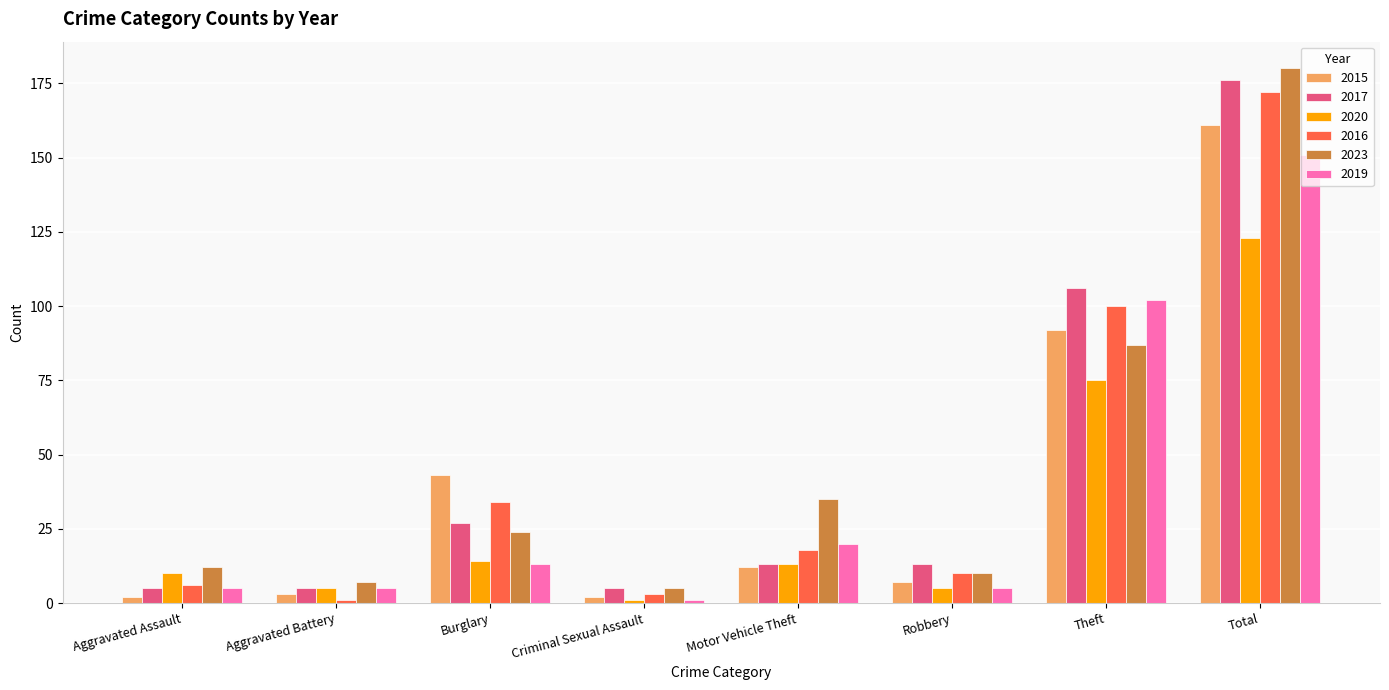

Is the value of 2017 at Robbery greater than the value of 2020 at Aggravated Assault?

Yes